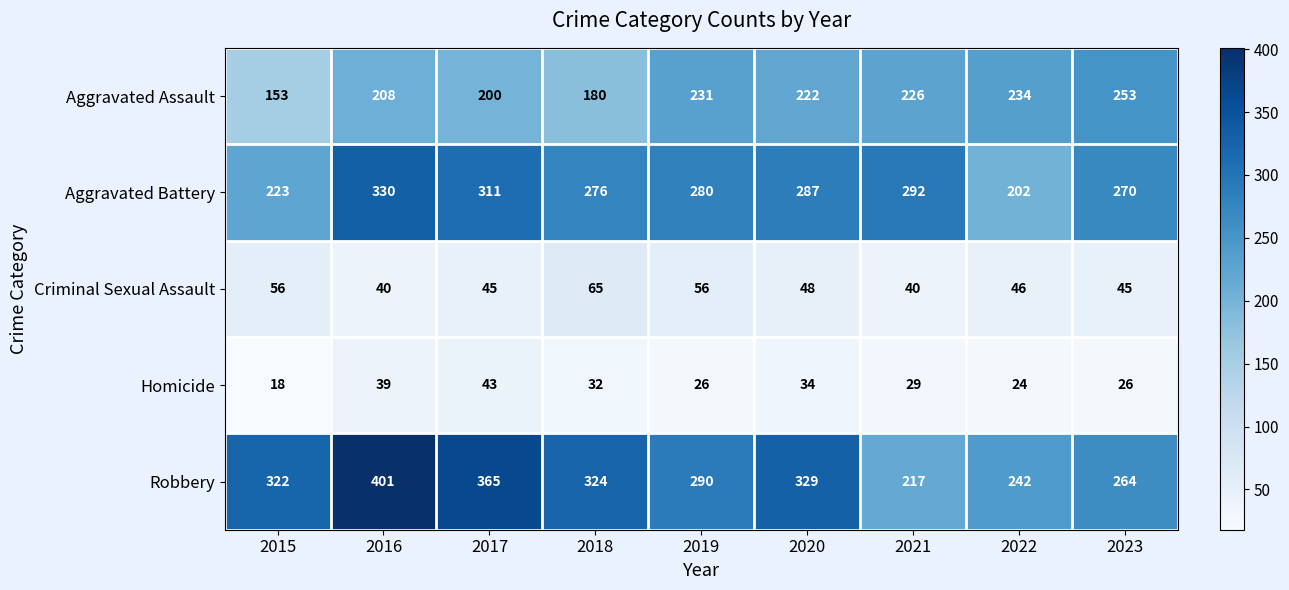

Which series has the largest total across all categories?

Robbery